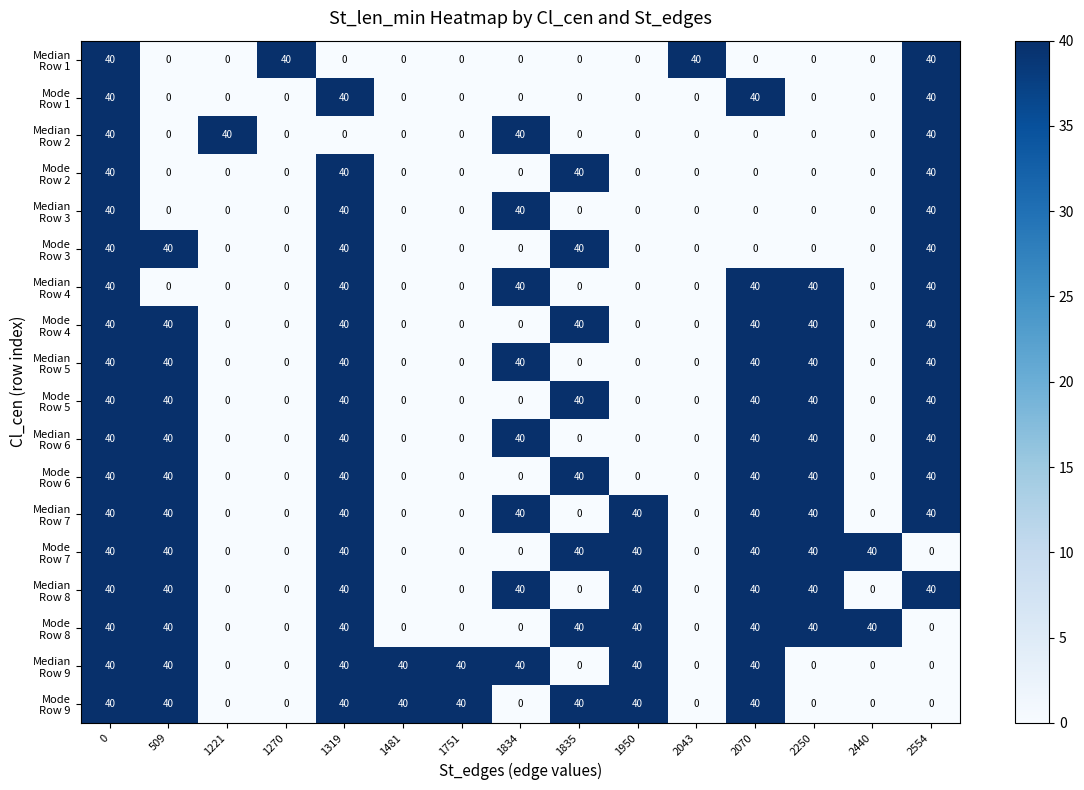

How many categories are shown in the chart?

15